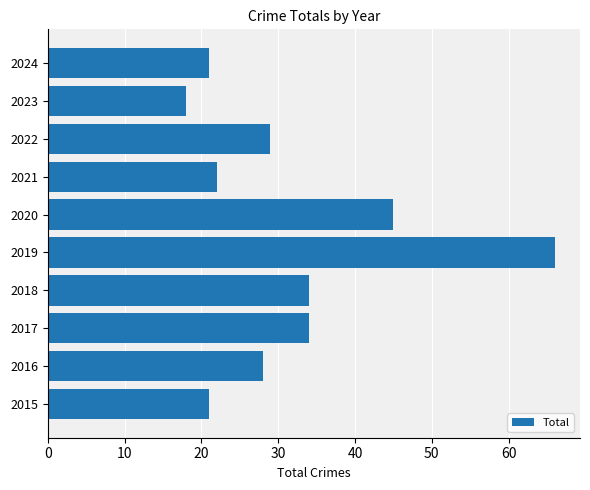

How many bars are there in total?

10